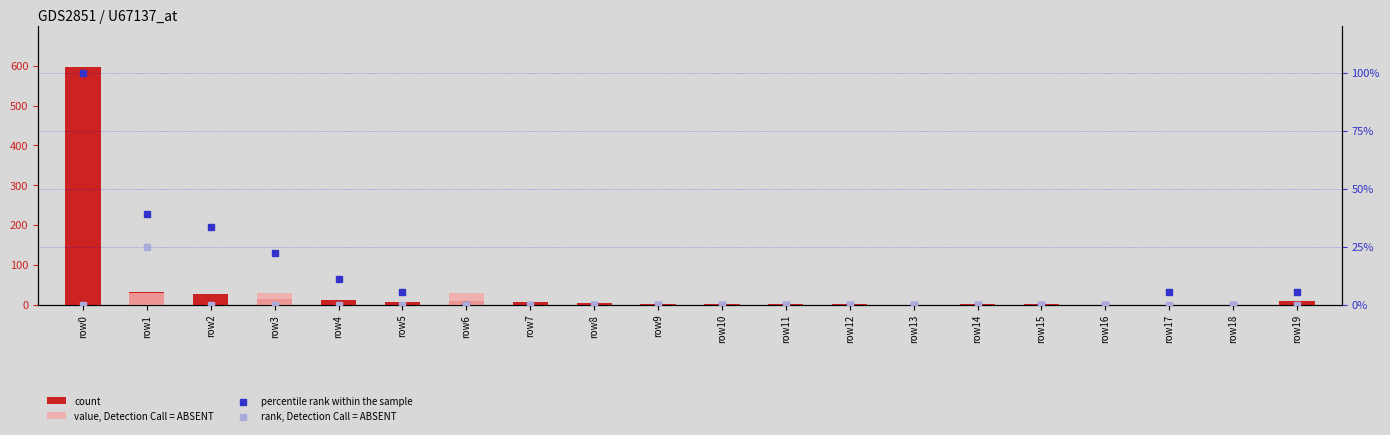

What is the total value across all series at row15?

1.0